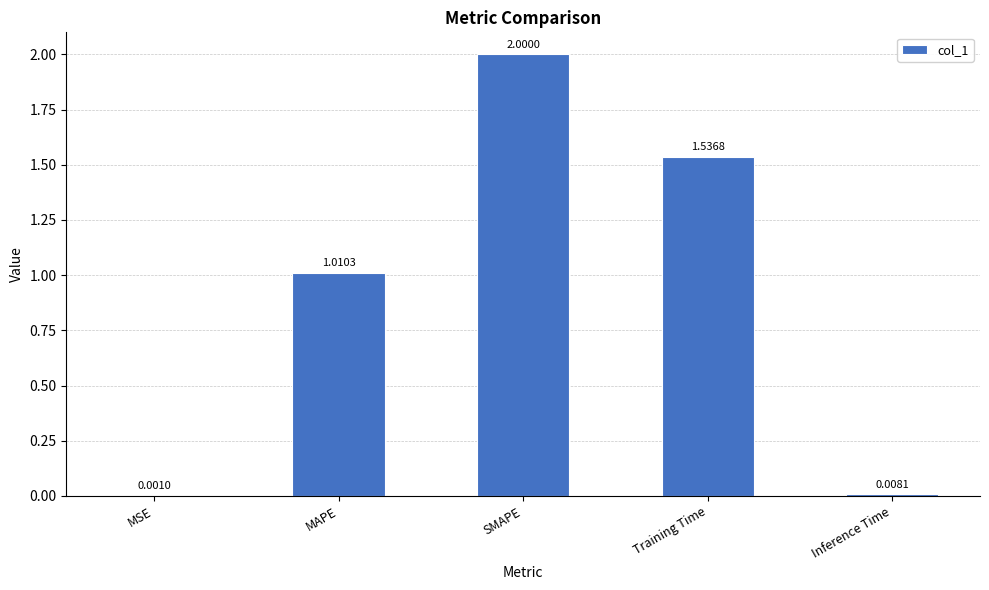

Count the number of values greater than 1.

3